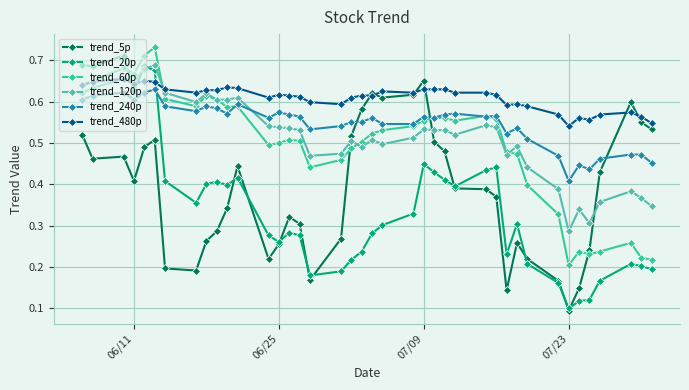

At how many categories does at least one series exceed 0?

40